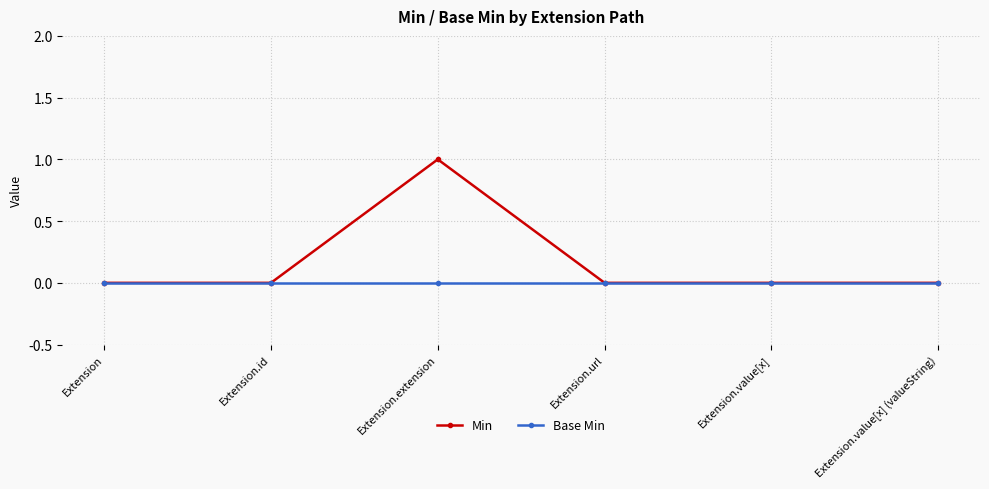

Reading left to right, extract all data points from this chart.

Min: Extension=0	Extension.id=0	Extension.extension=1	Extension.url=0	Extension.value[x]=0	Extension.value[x] (valueString)=0
Base Min: Extension=0	Extension.id=0	Extension.extension=0	Extension.url=0	Extension.value[x]=0	Extension.value[x] (valueString)=0